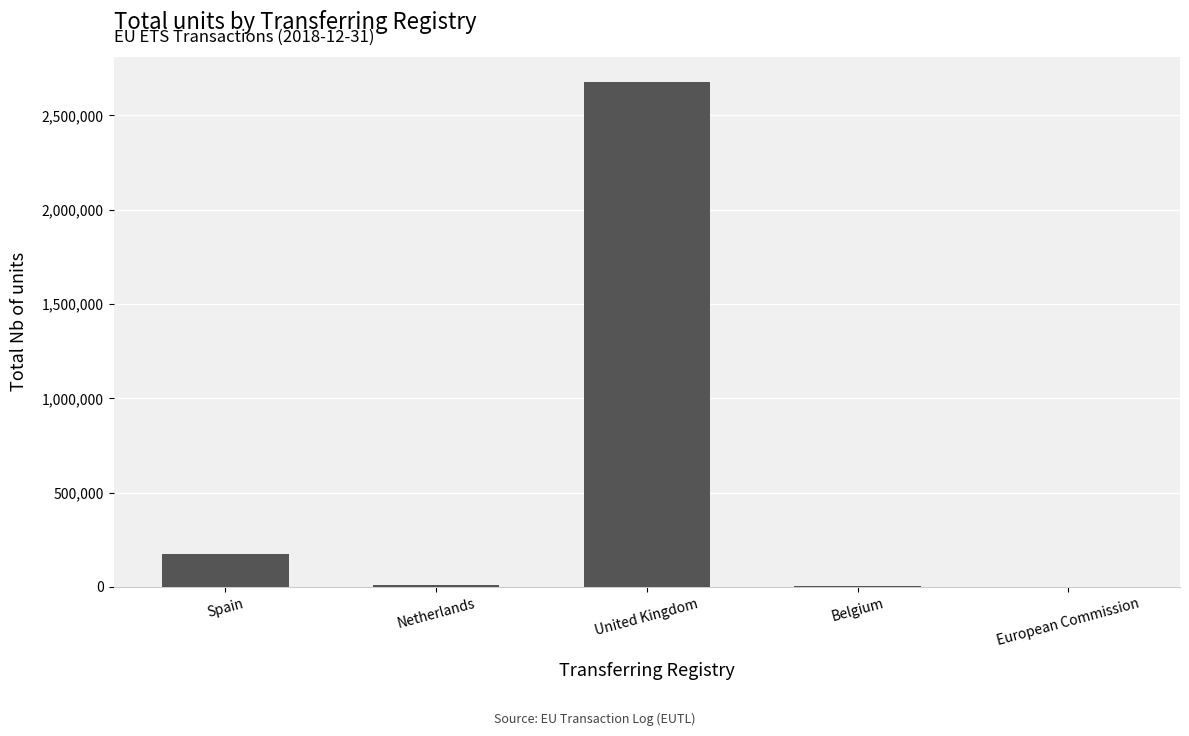

What is the greatest value displayed?

2677360